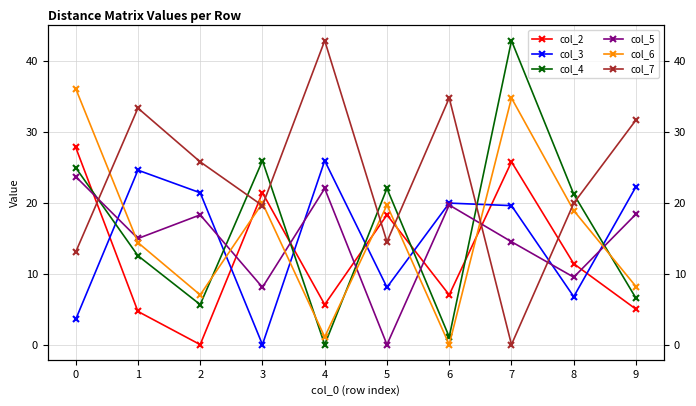

How many lines are shown in the chart?

6